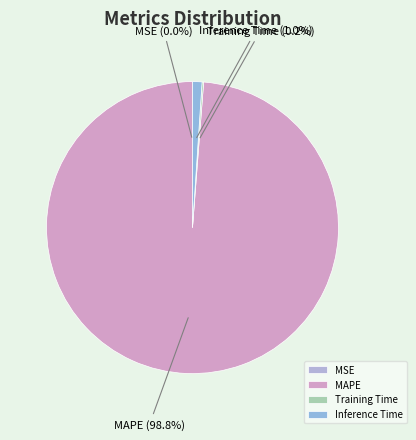

What portion of the pie excludes MAPE?

1.2%